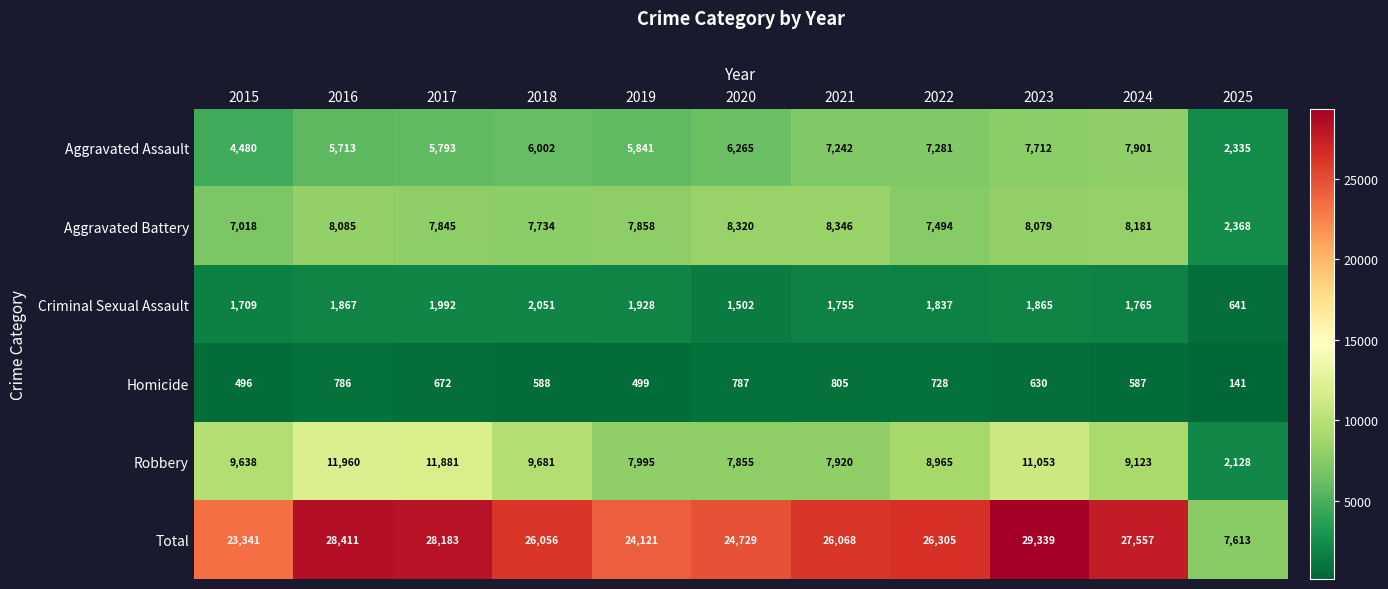

What is the difference between the Total values at 2016 and 2023?

928